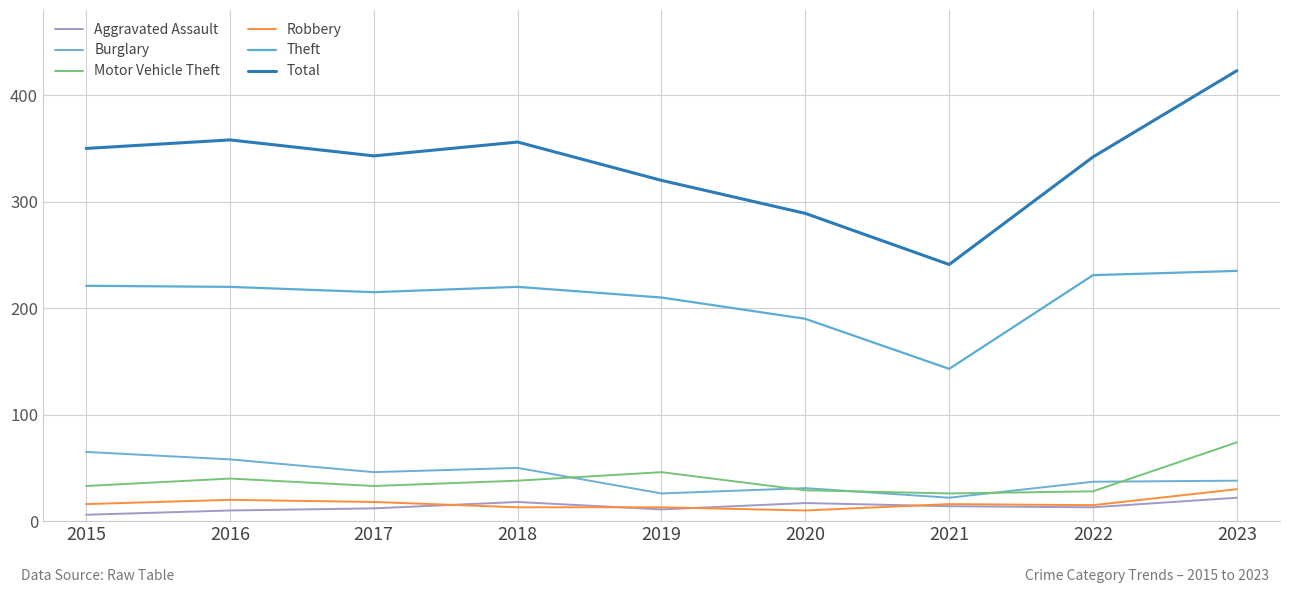

Between 2016 and 2018, which series saw the biggest shift?

Aggravated Assault